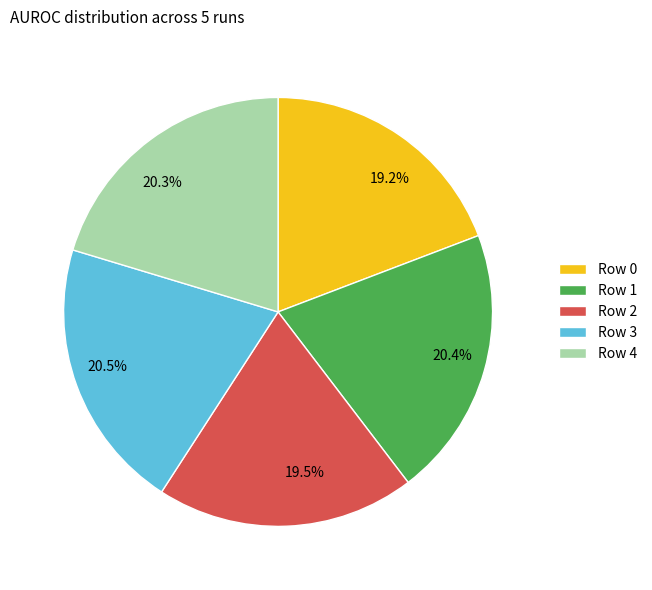

Does any single category account for the majority?

No